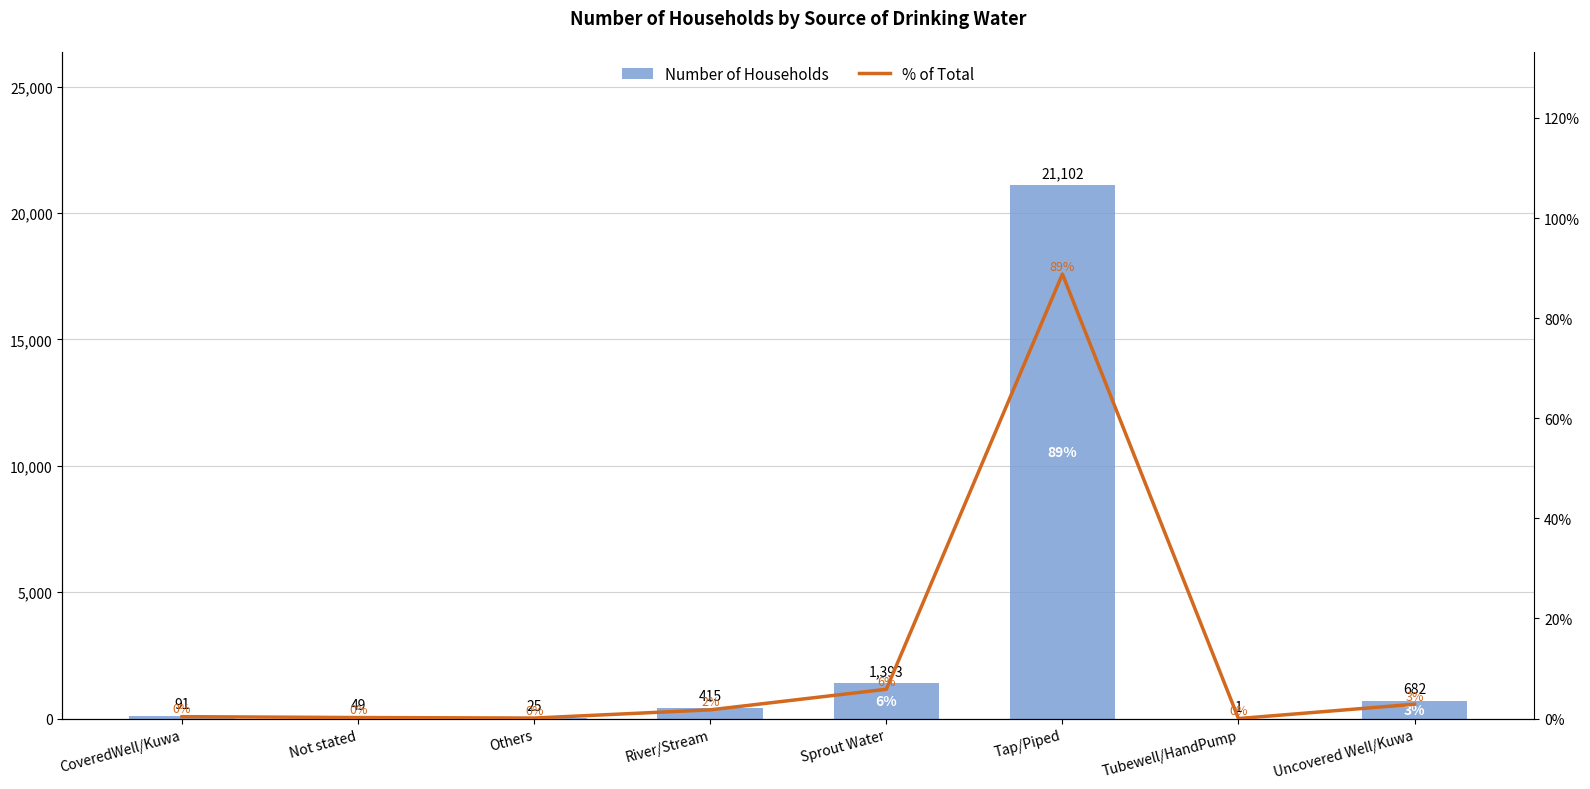

Which series has the largest range (max minus min)?

Number of Households